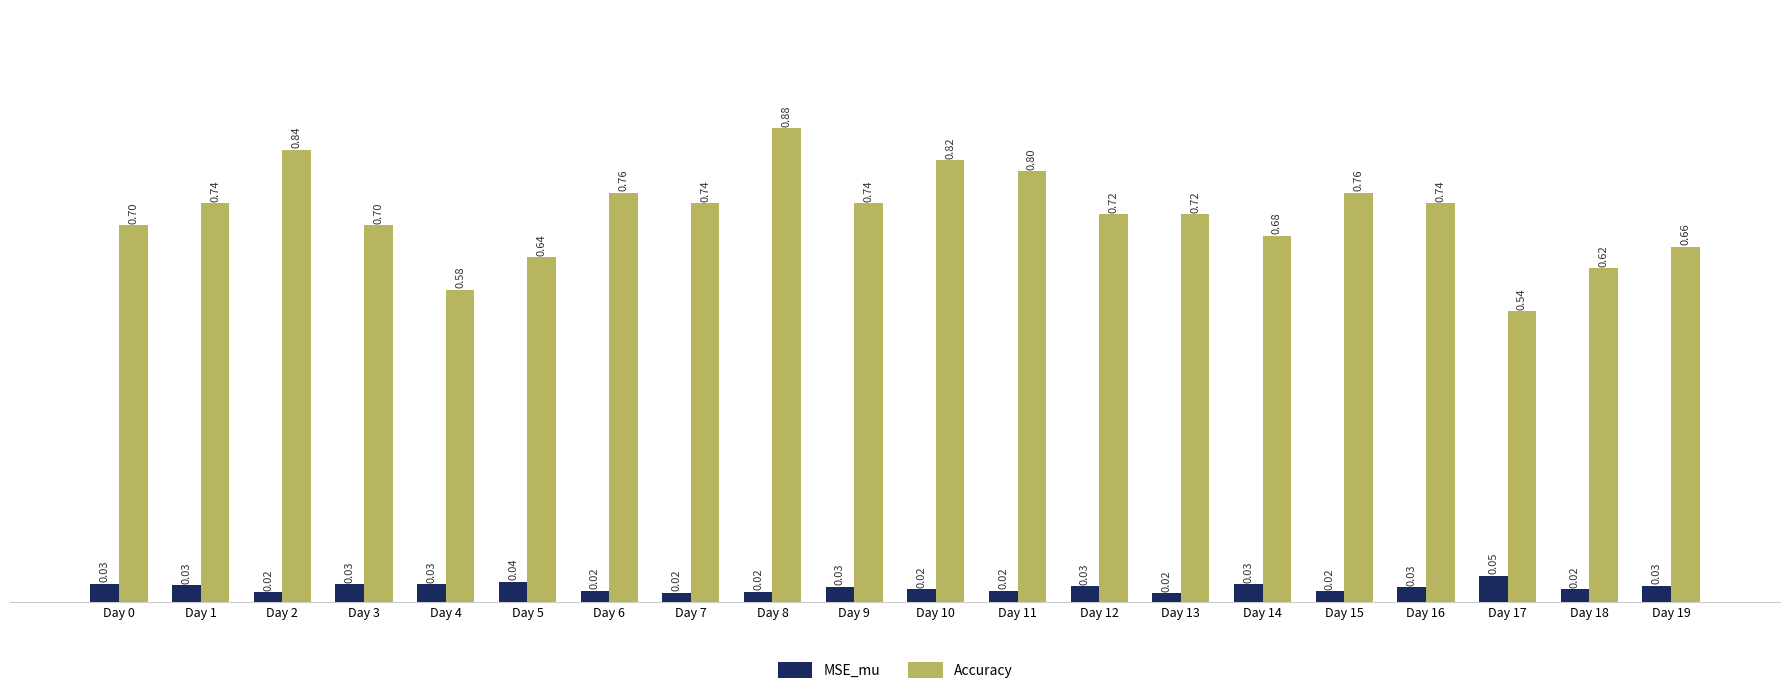

The value of Accuracy at Day 18 is 0.2. True or false?

False